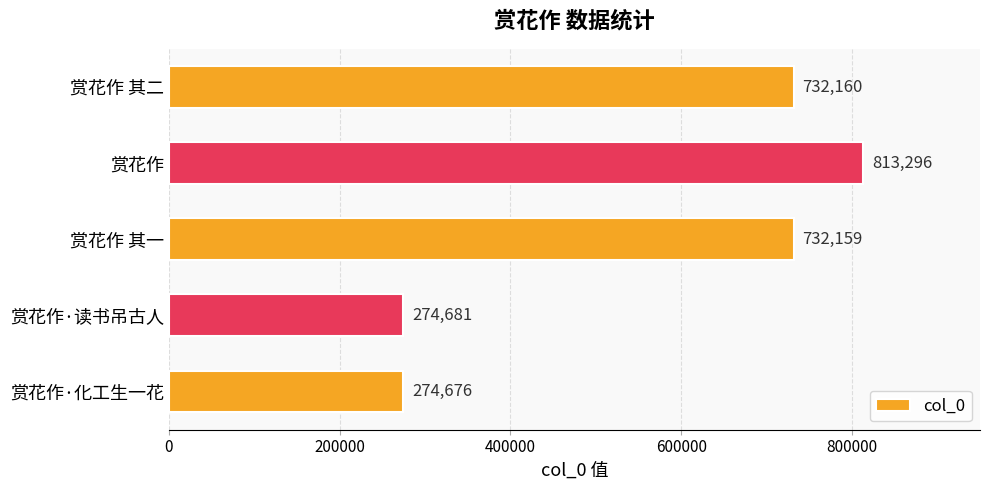

What is the sum of the values at 赏花作 and 赏花作·化工生一花?

1087972